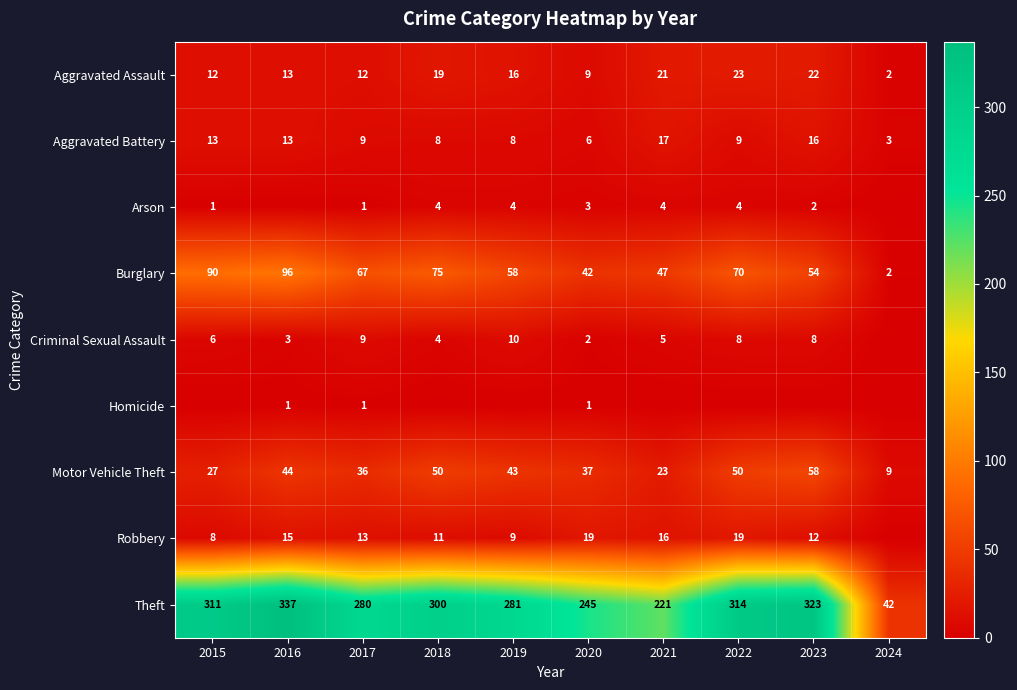

What is the difference between the maximum and minimum values in the Theft series?

295